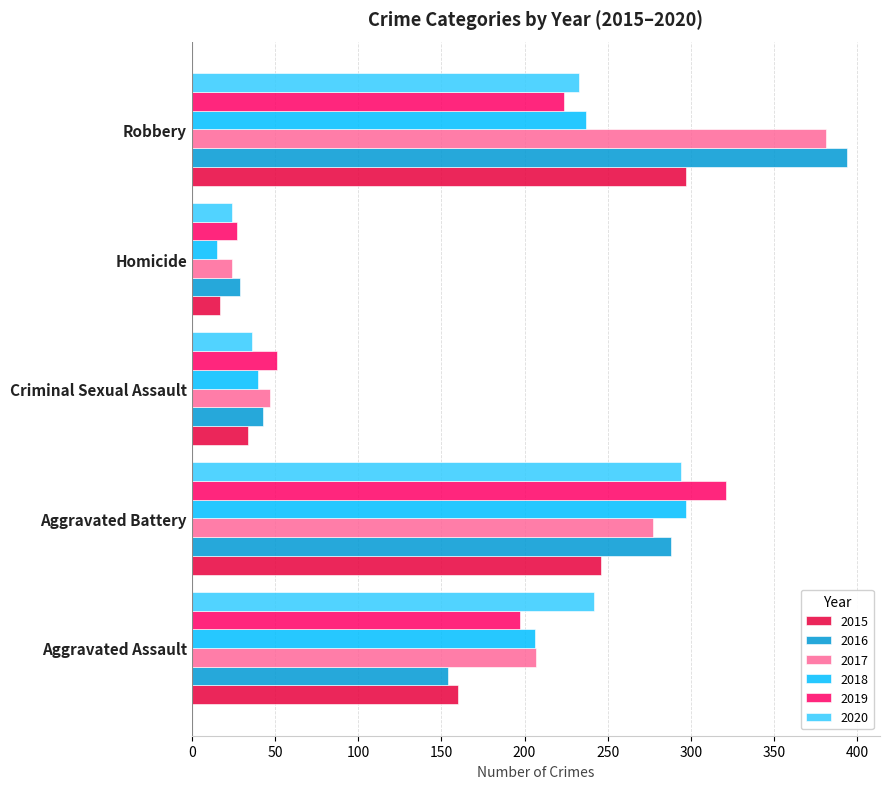

At Robbery, list the series in order from smallest to largest.

2019, 2020, 2018, 2015, 2017, 2016